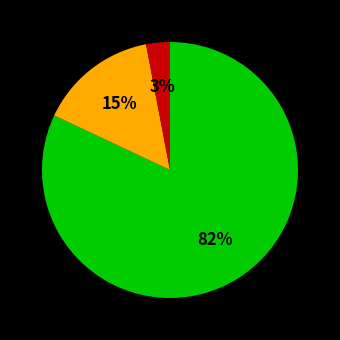

Does any single category account for the majority?

Yes